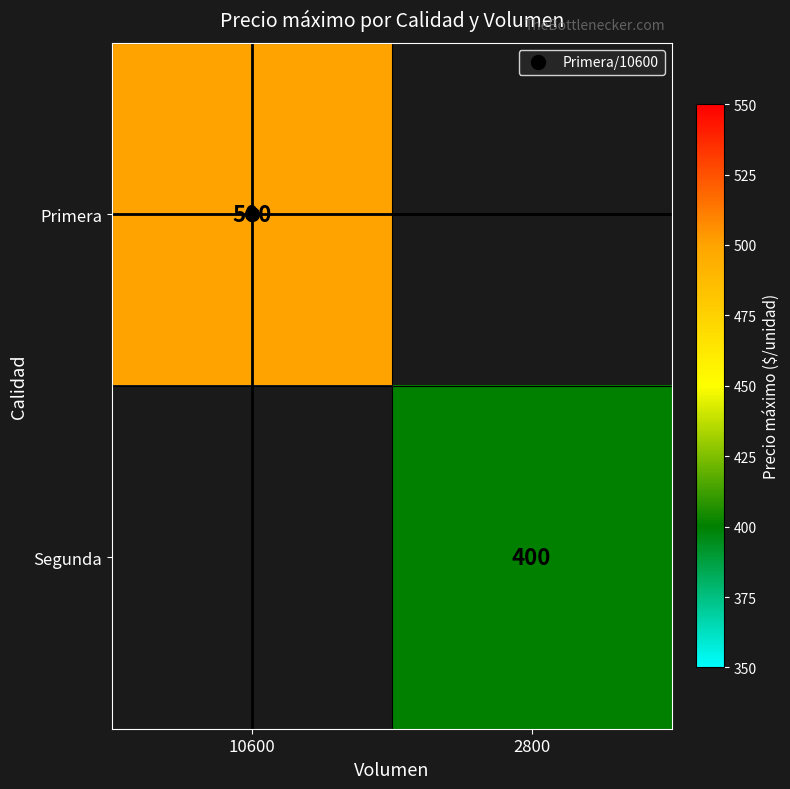

How many distinct data groups are displayed?

2